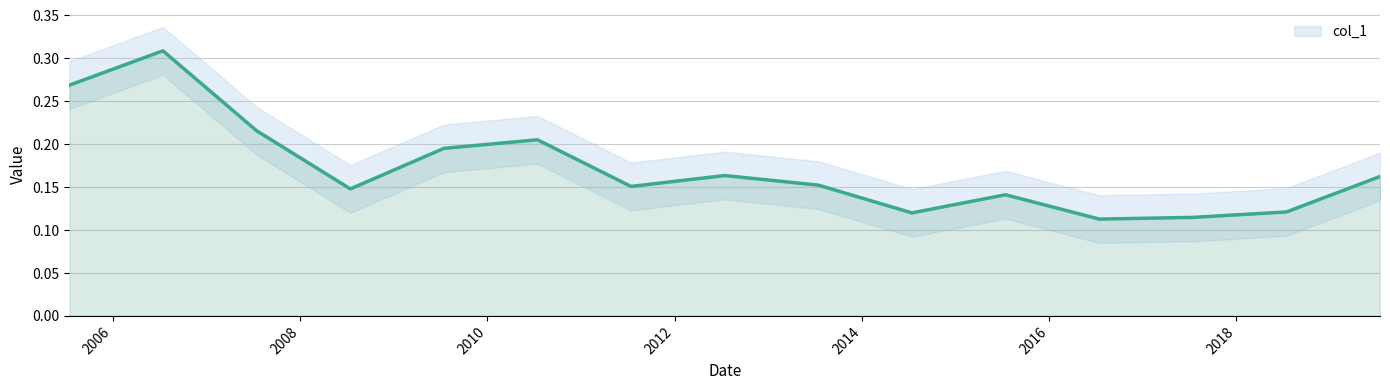

What is the value of the 10th point from the left?

0.1